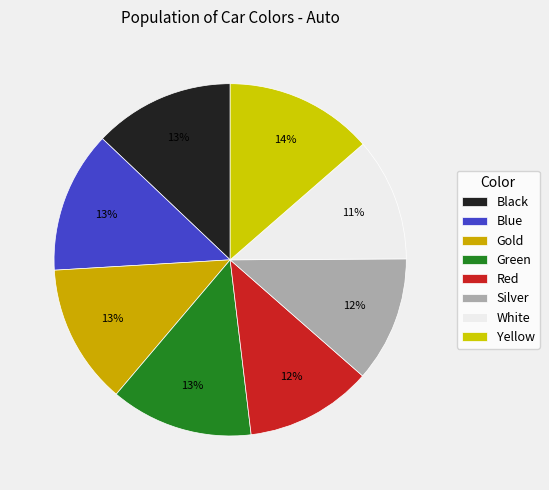

Which category has the smallest portion of the pie?

White